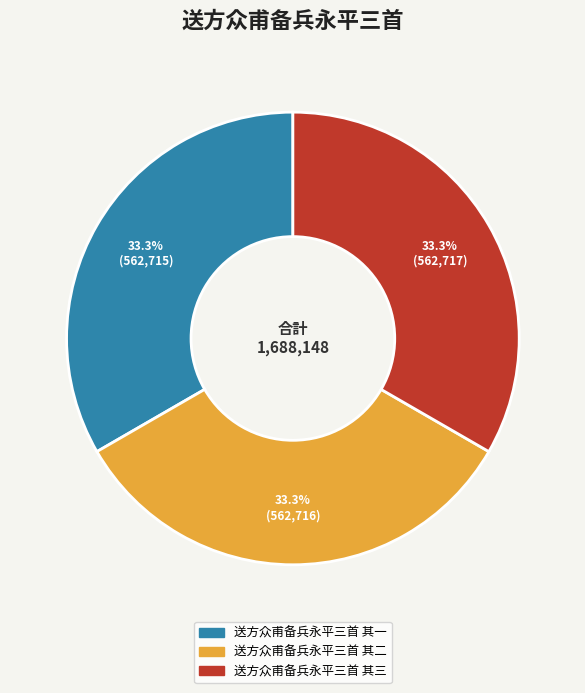

What percentage is the 送方众甫备兵永平三首 其一 slice, to the nearest percent?

33%